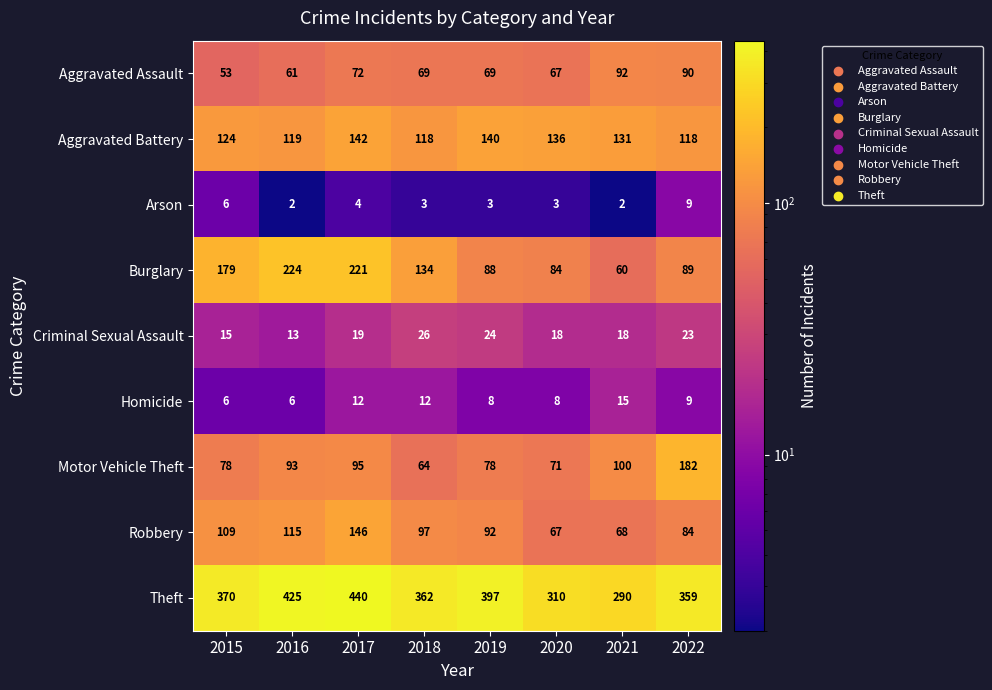

What is the spread (max minus min) of values at 2017?

436